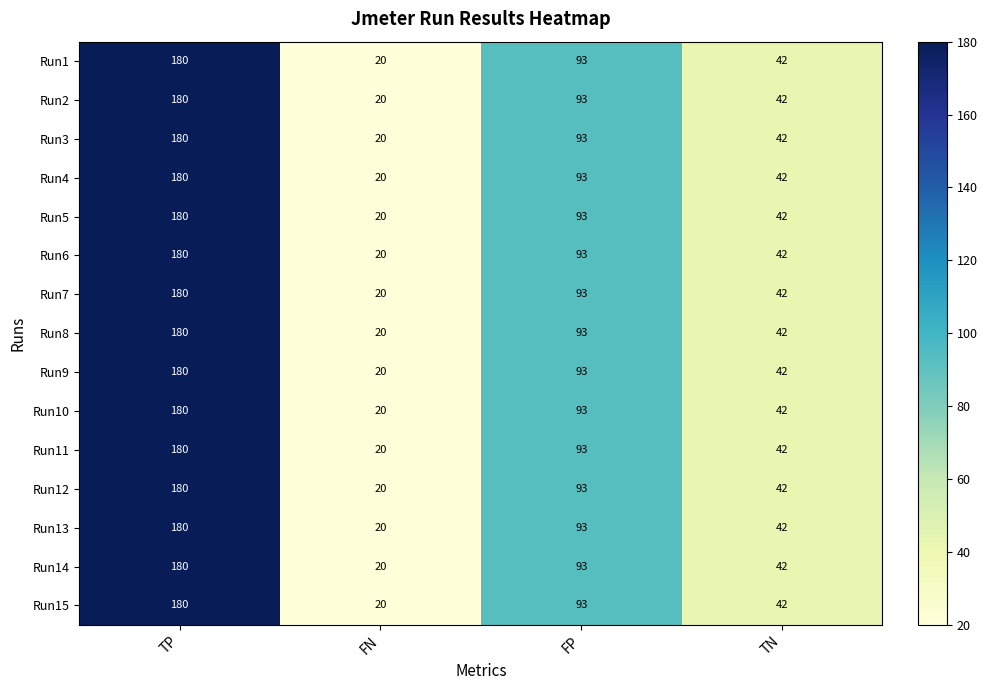

Rank the categories by Run1 value from highest to lowest.

TP, FP, TN, FN